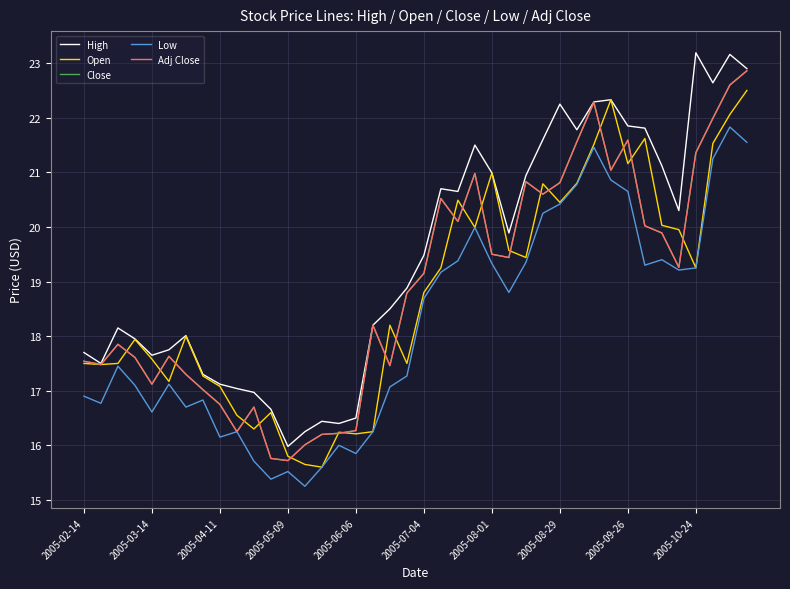

Does the chart have visible grid lines?

Yes